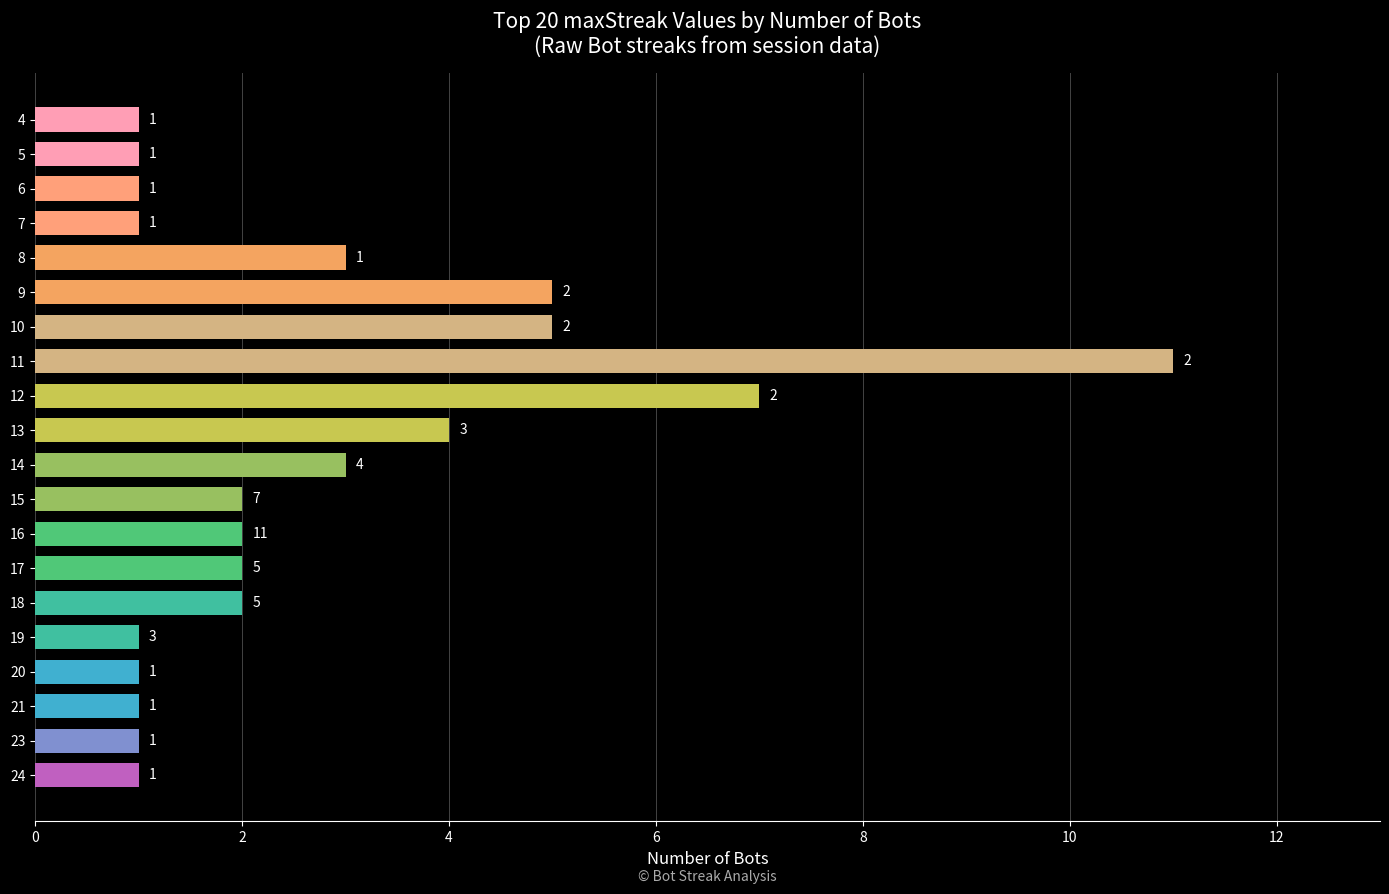

What is the smallest value displayed?

1